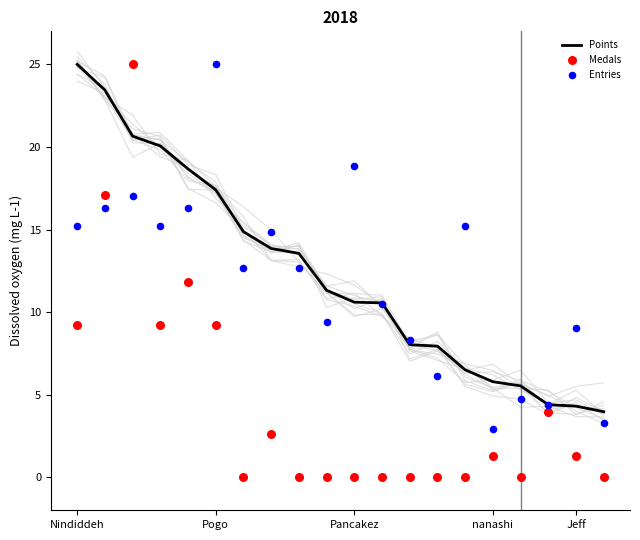

What are all the series names shown in the legend?

Points, Medals, Entries